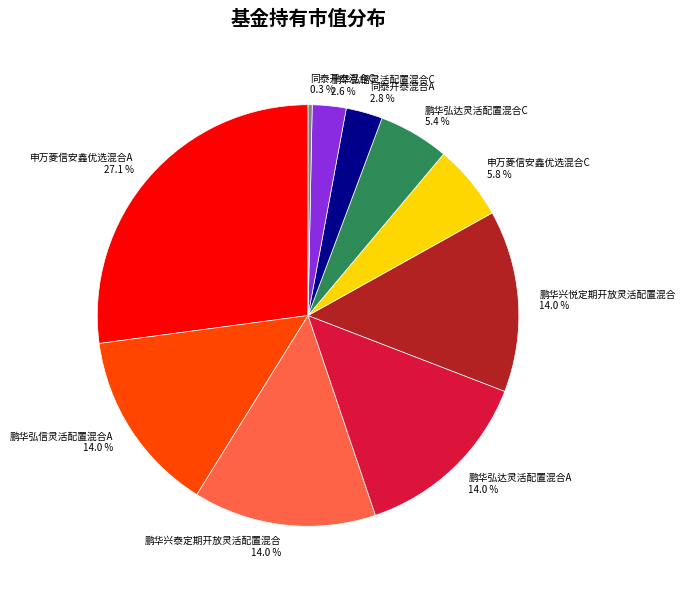

How many slices are in this pie chart?

10